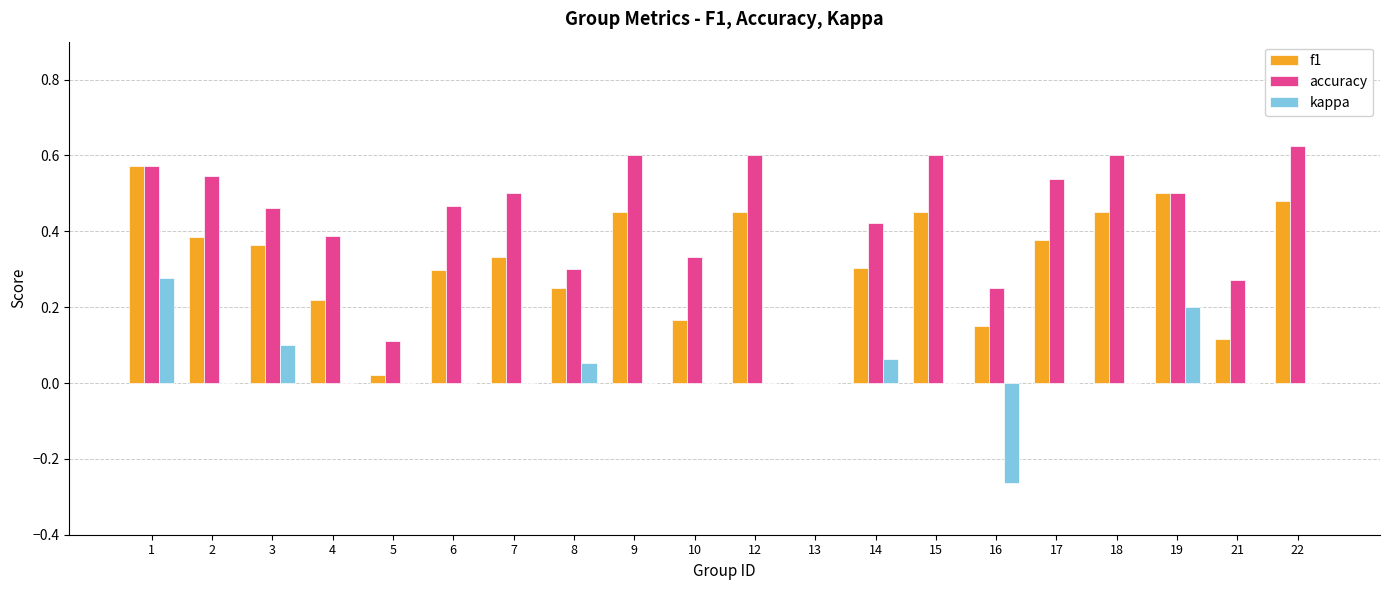

True or false: f1 has a value of 0.0 at 16.

False